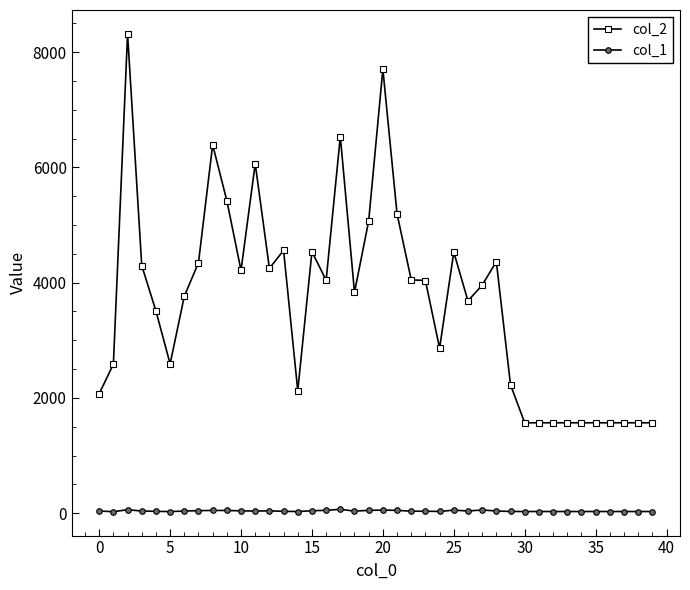

True or false: col_1 and col_2 intersect in this chart.

False